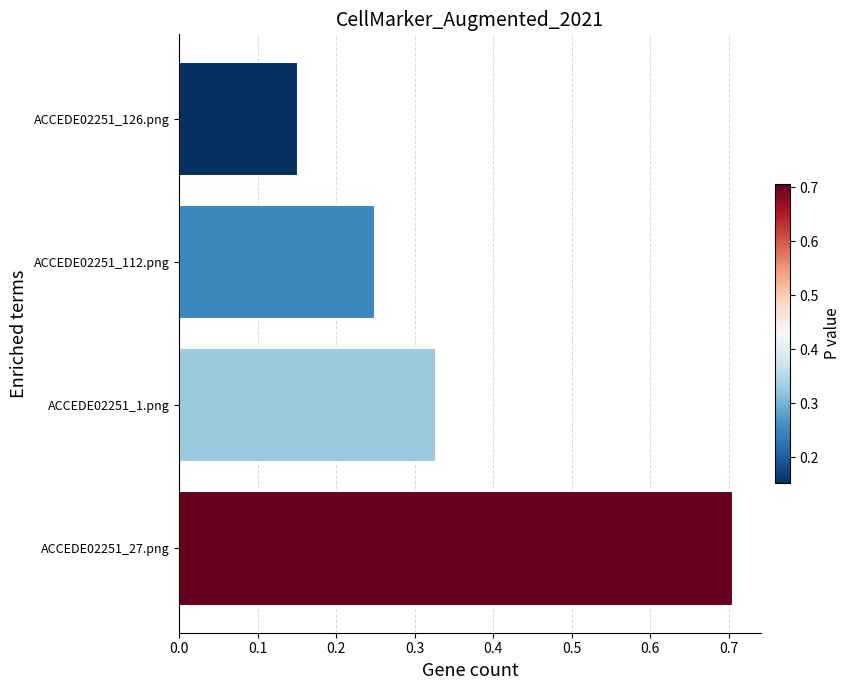

List the labels in order of value, largest first.

ACCEDE02251_27.png, ACCEDE02251_1.png, ACCEDE02251_112.png, ACCEDE02251_126.png